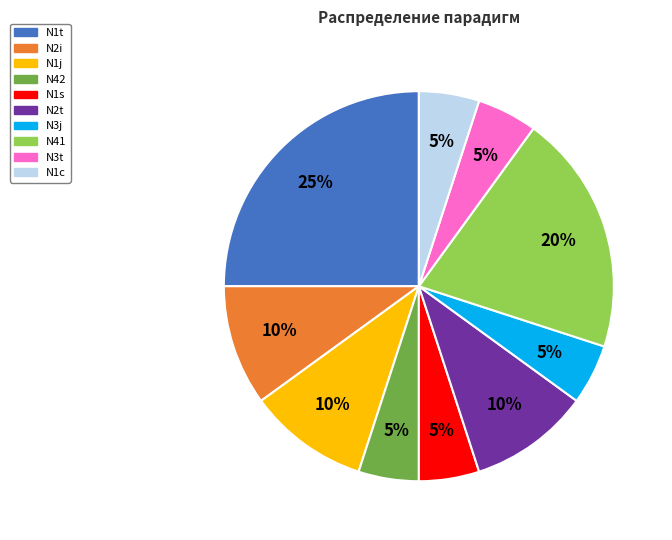

Which has a higher value, N1j or N3j?

N1j